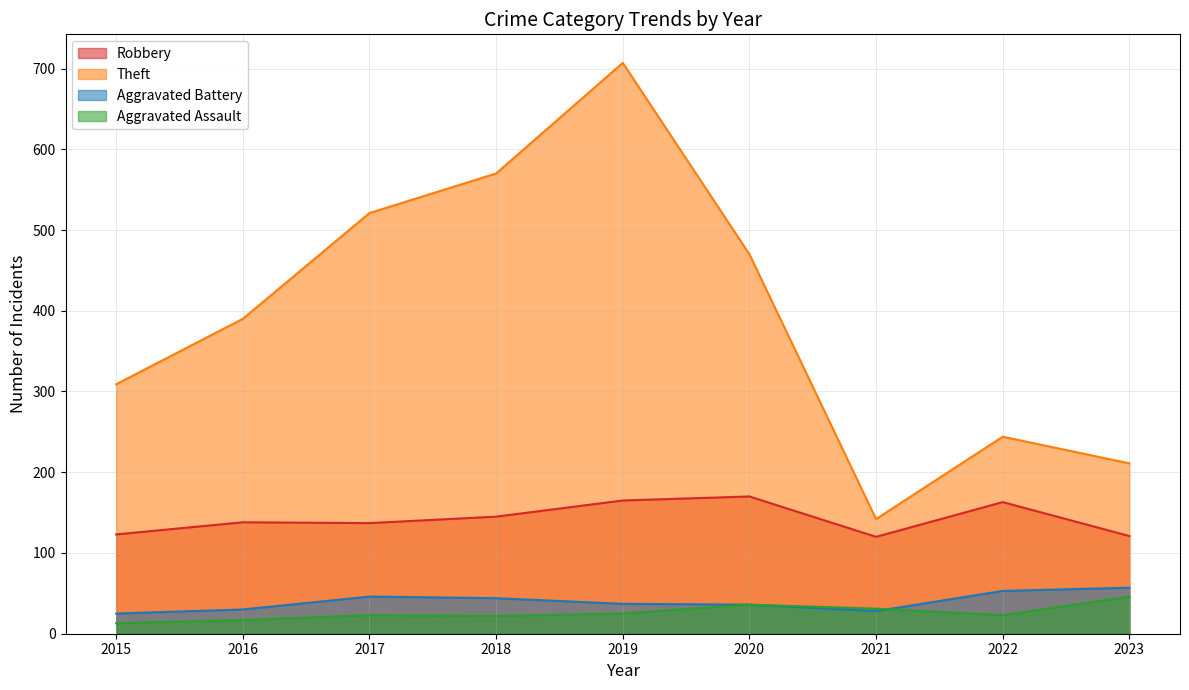

What is the greatest value displayed?

707